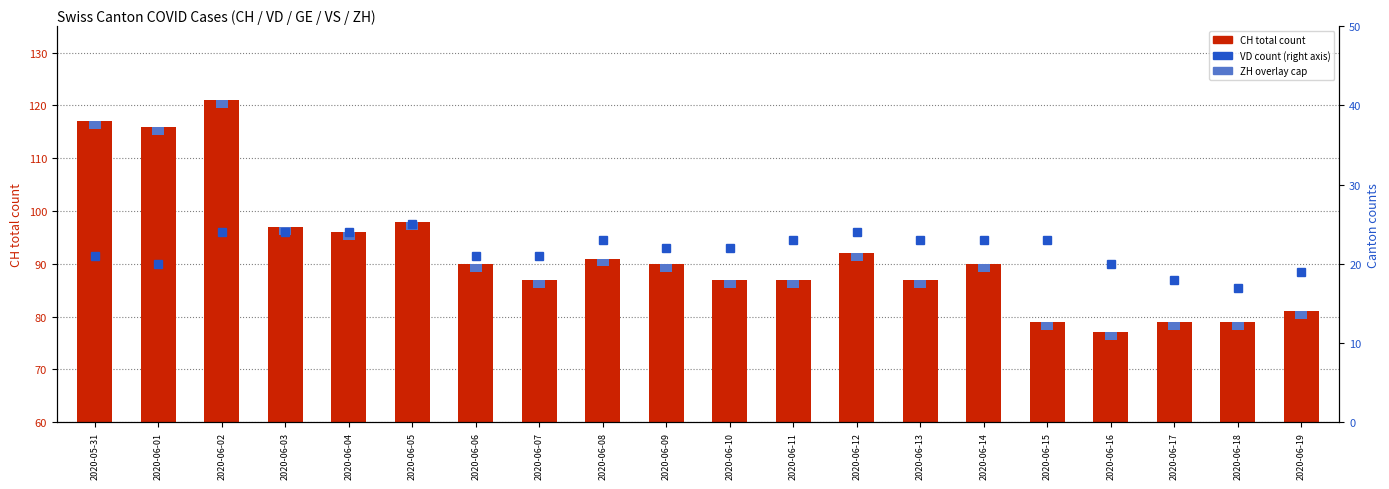

True or false: VD count has a value of 24.0 at 2020-06-12.

True